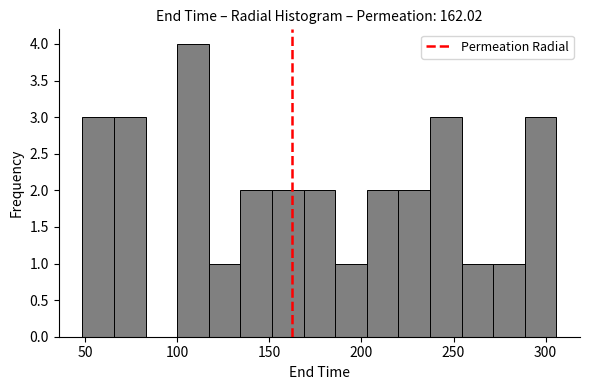

Around what value on the x-axis is the tallest bar? Give the approximate position of its centre, as read against the axis.

110